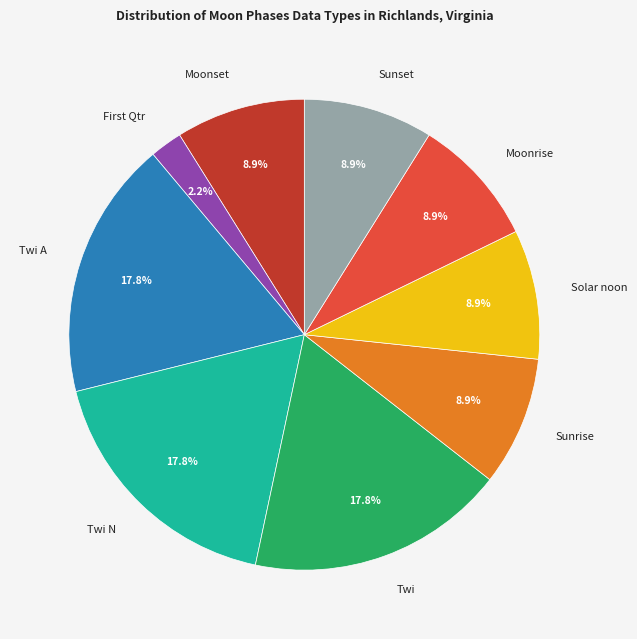

The Moonset slice represents 35% of the pie. True or false?

False